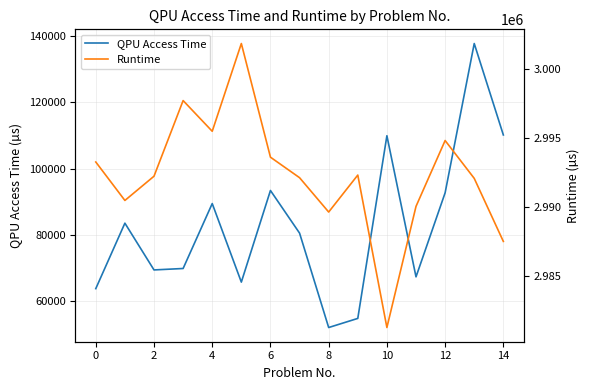

What is the difference between the maximum and minimum values in the Runtime series?

20595